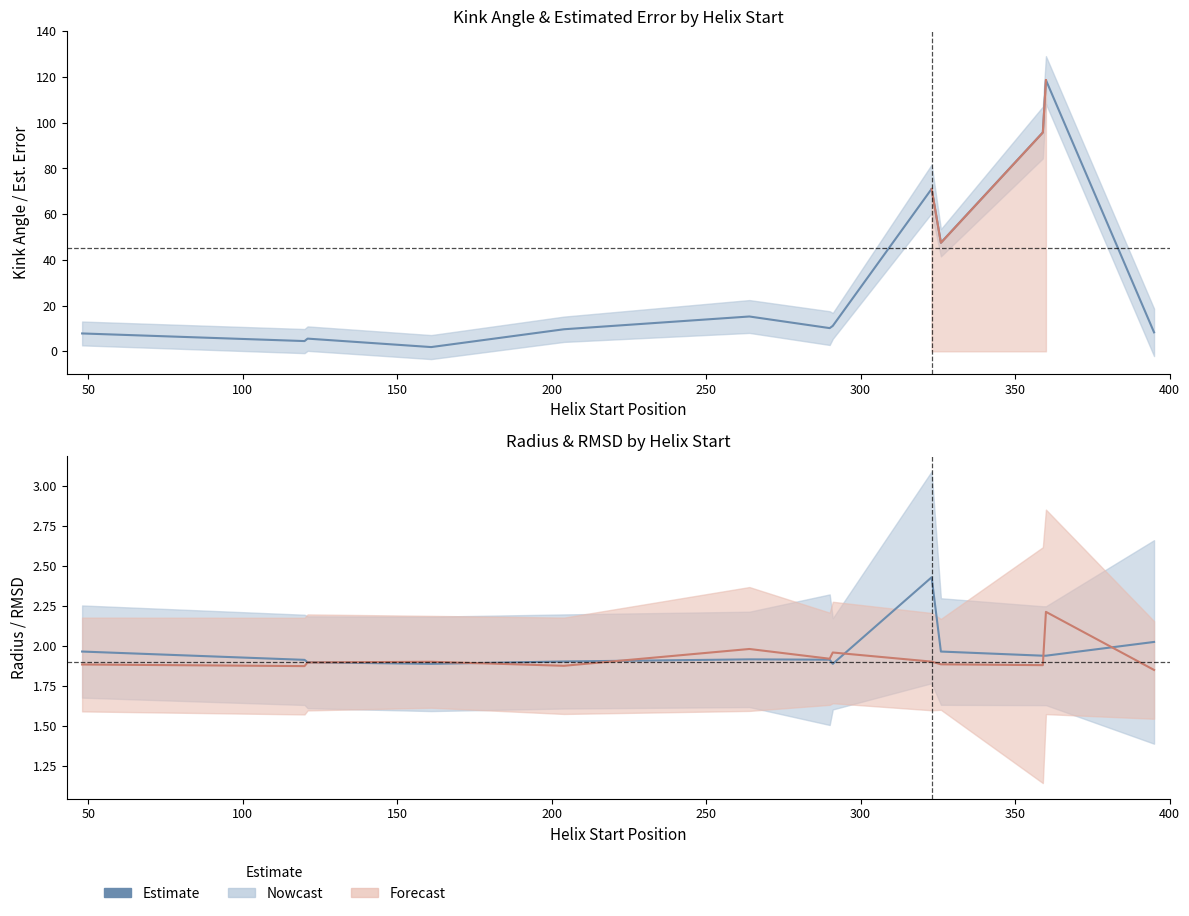

After their last crossing, which series has the higher values: Estimate (n_radius) or Estimate?

Estimate